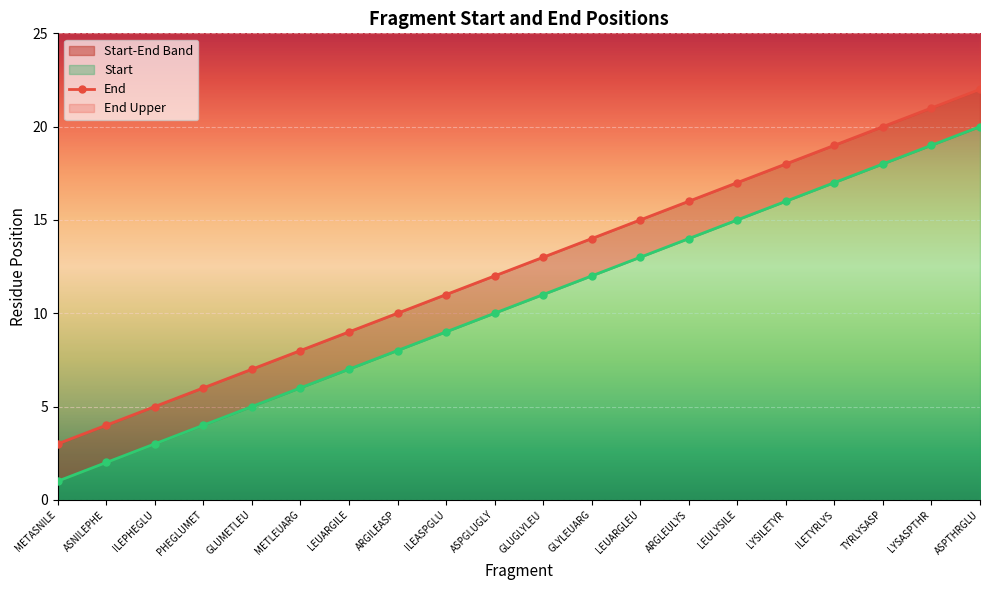

Does the chart display data point markers on the line(s)?

Yes